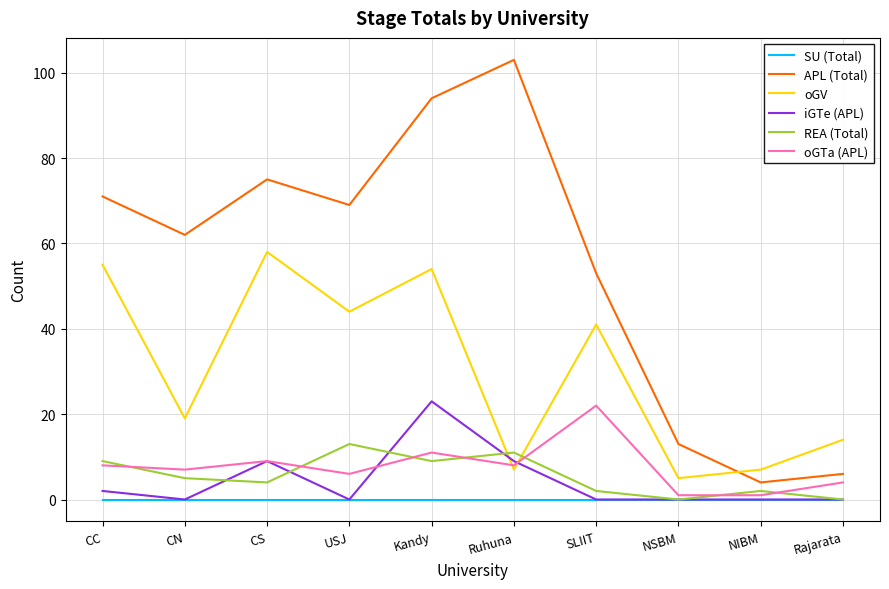

What is the difference between the highest and lowest values at Rajarata?

14